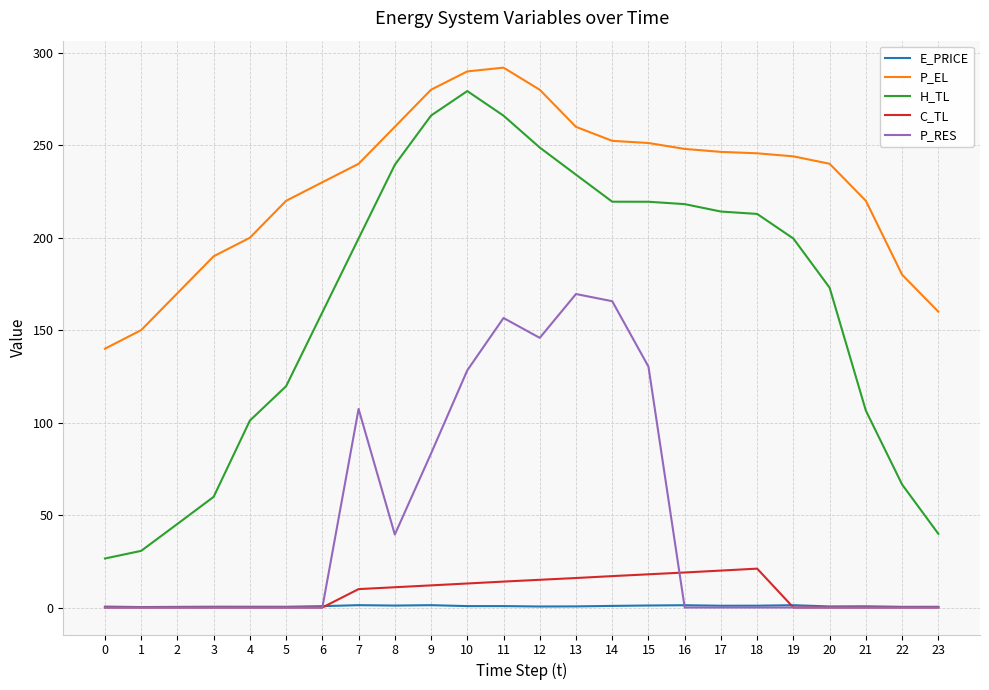

Which series changed the most between 14 and 22?

P_RES